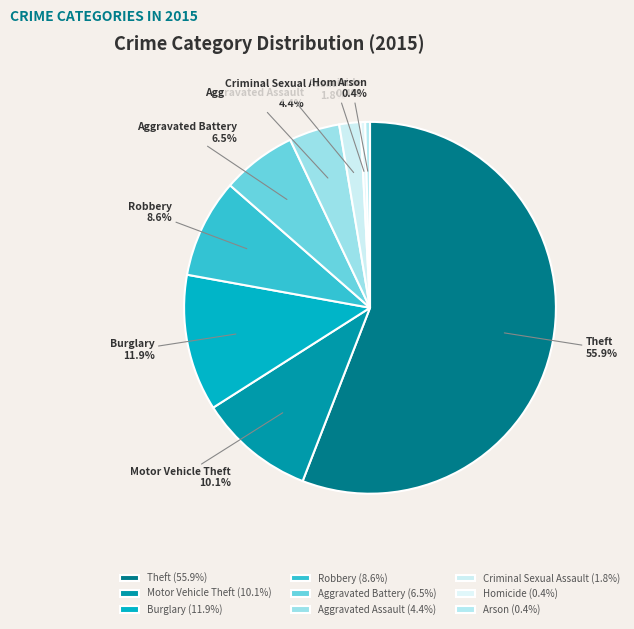

Does any single category account for the majority?

Yes